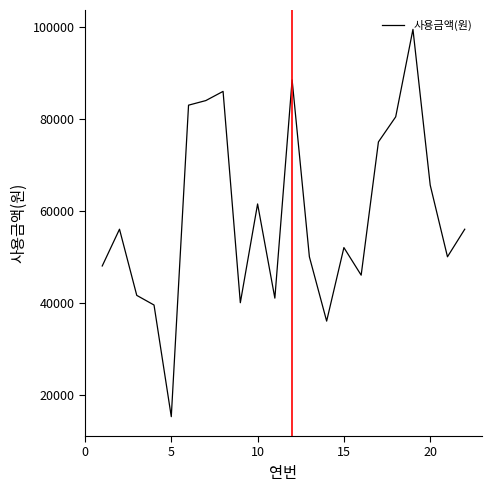

How many values are below 56000?

11